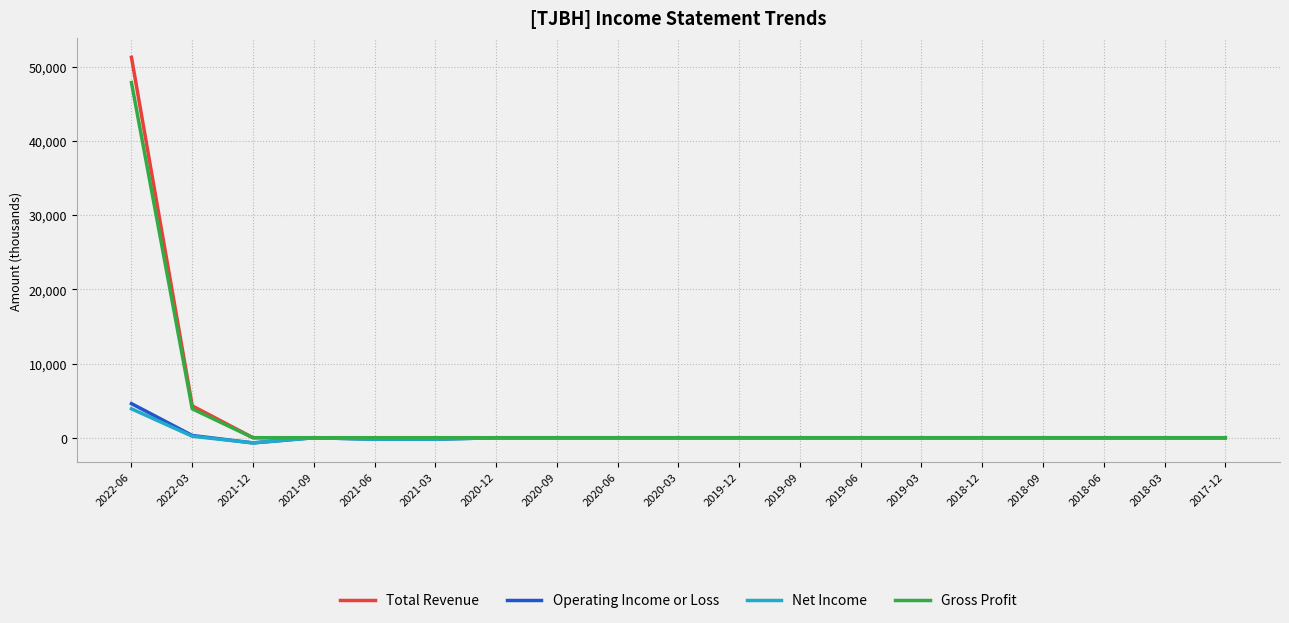

At which category does the chart reach its peak across all series?

2022-06